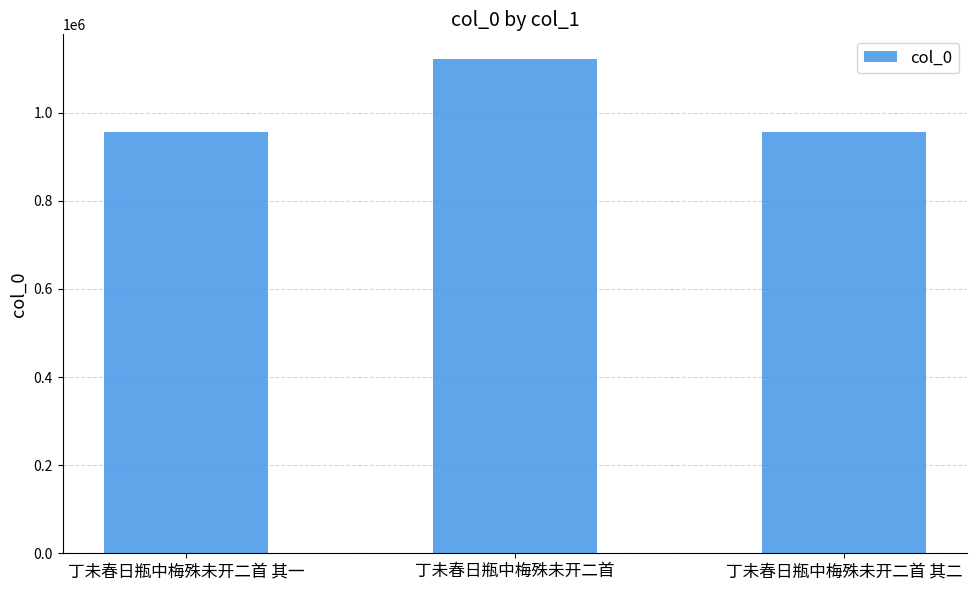

Where is the data nearest to the value 1038972?

丁未春日瓶中梅殊未开二首 其一